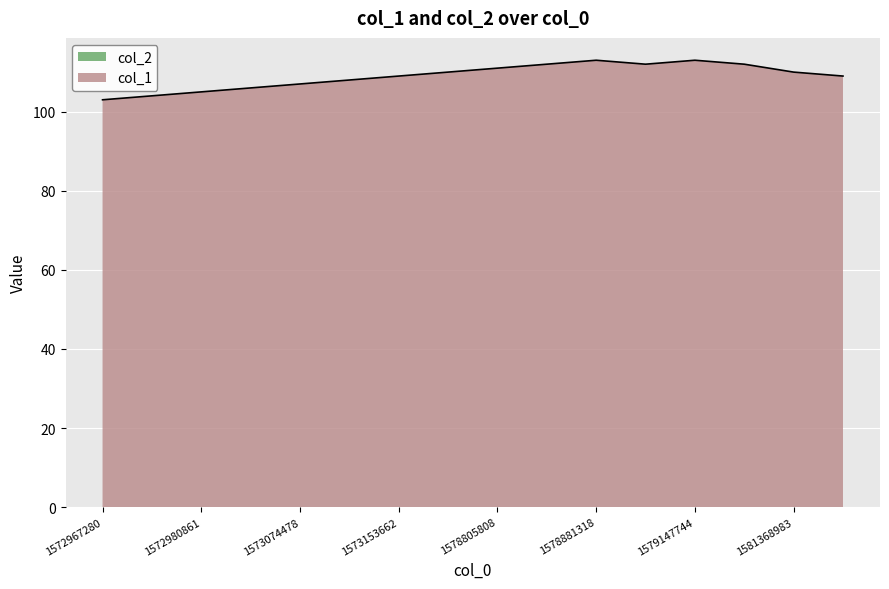

At which label does the data first exceed 110?

1578805808